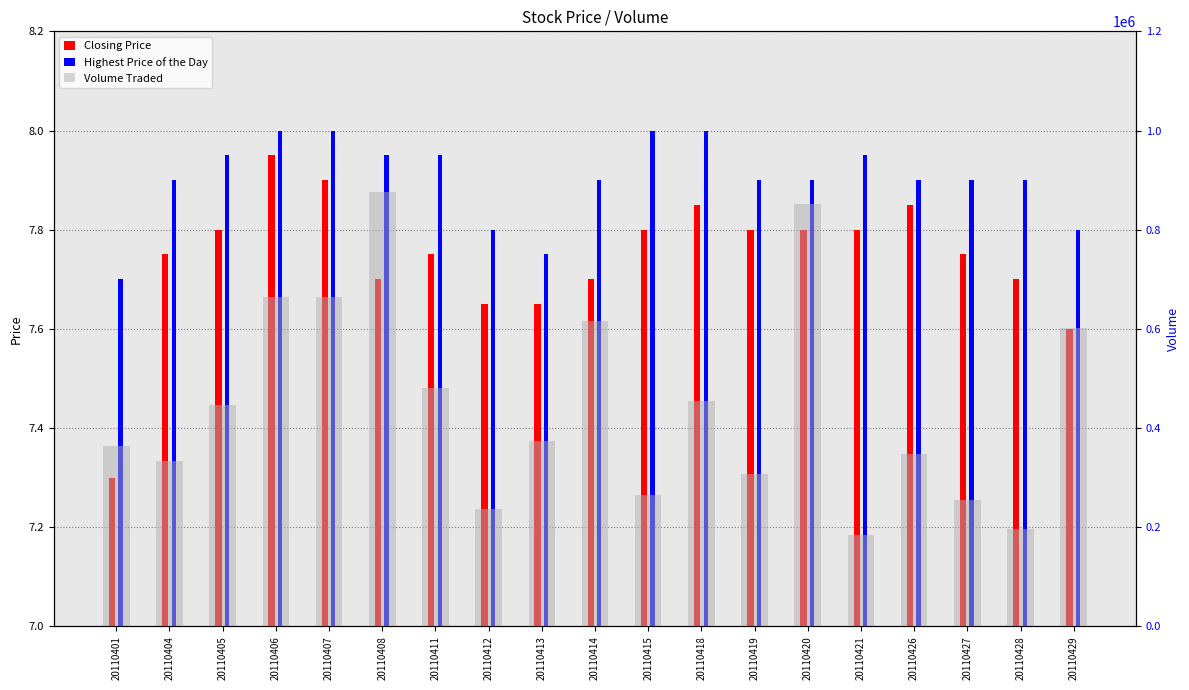

Which has a higher value, 20110414 or 20110427?

20110427